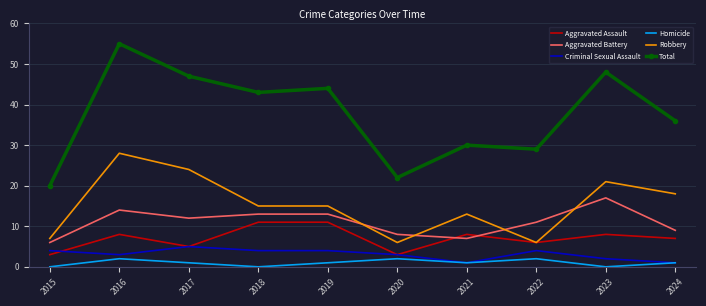

Count the number of data series in this chart.

6